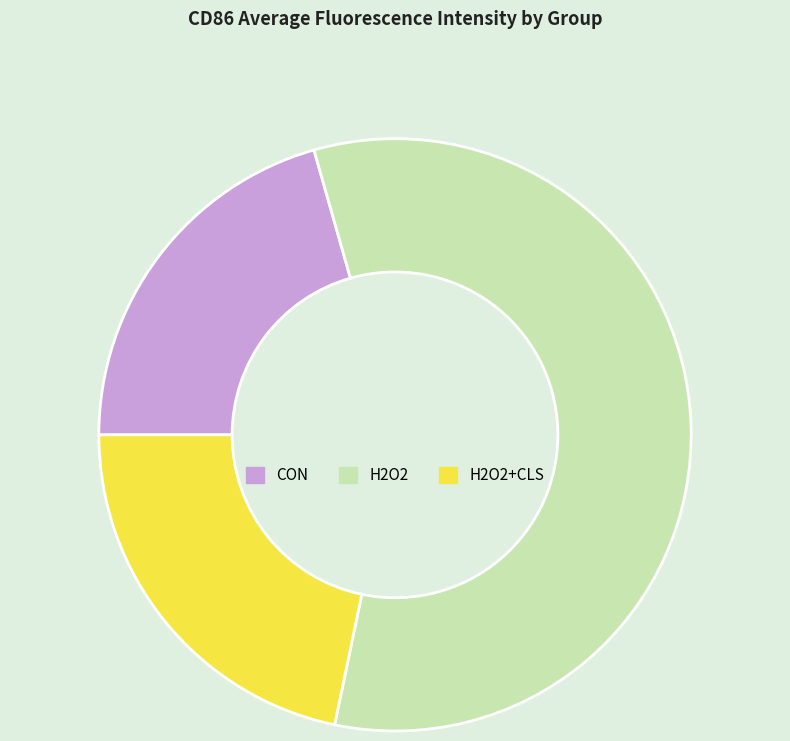

Which has a higher value, CON or H2O2+CLS?

H2O2+CLS